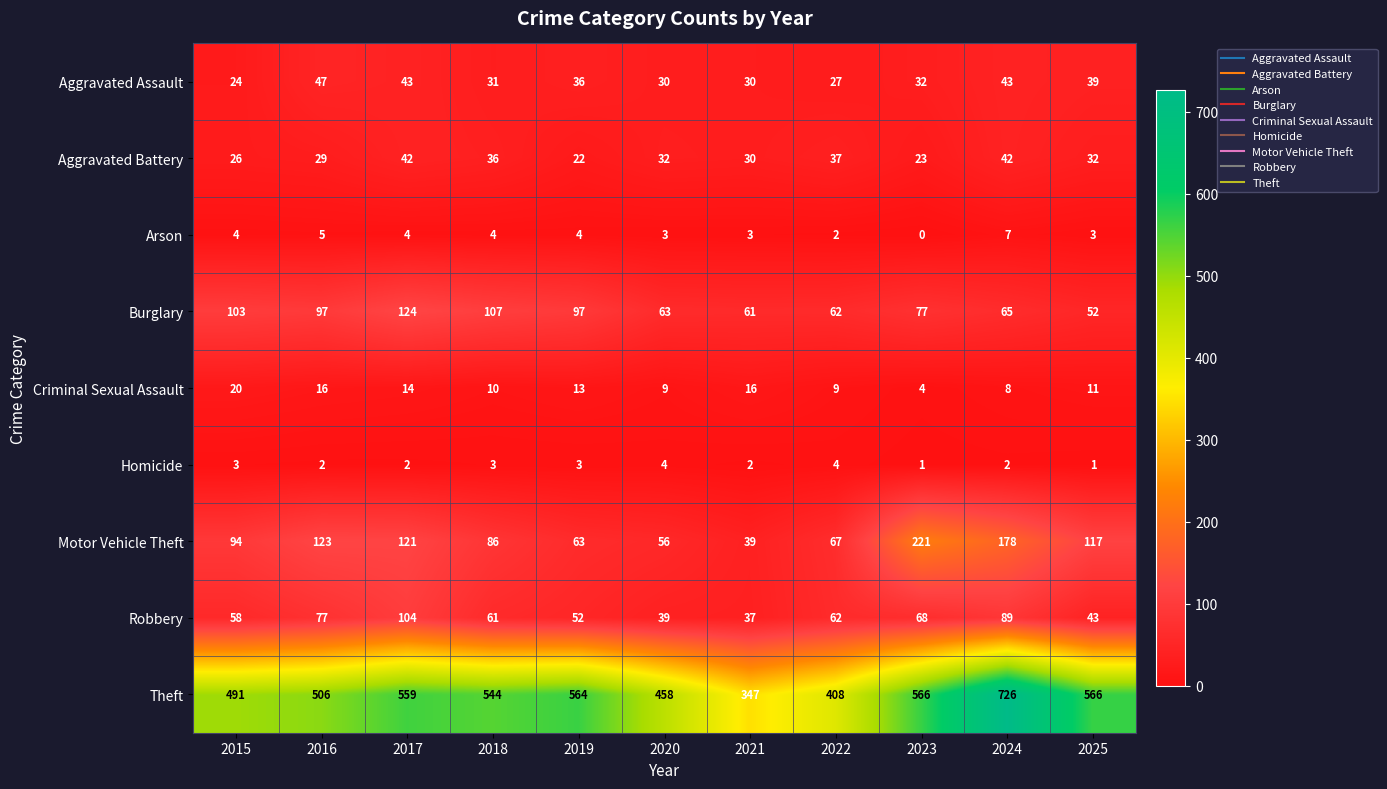

What is the sum of all Motor Vehicle Theft values?

1165